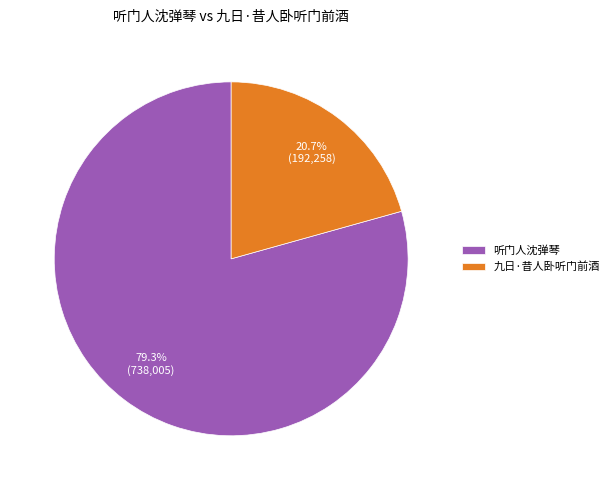

What percentage is the 听门人沈弹琴 slice, to the nearest percent?

79%